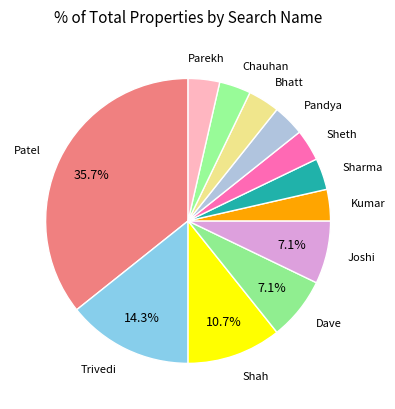

True or false: Chauhan accounts for 17% of the total.

False